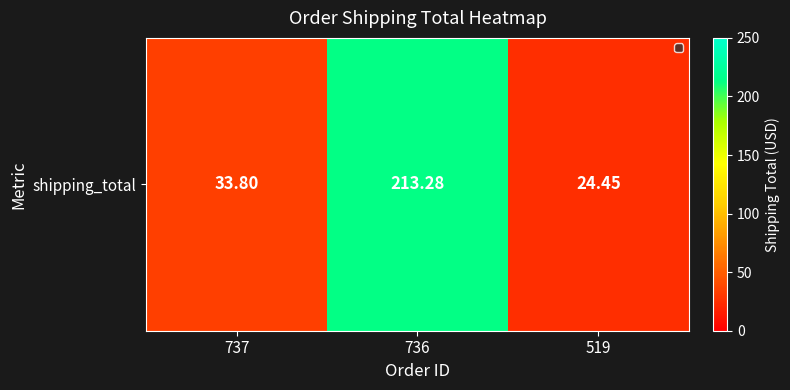

What is the difference between the maximum and minimum values?

188.8